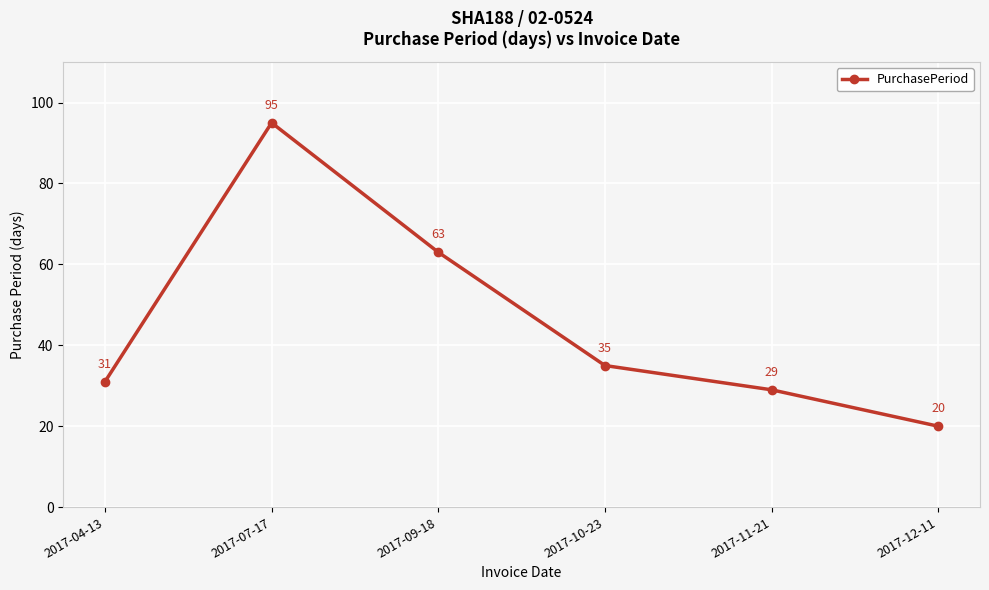

Between 2017-11-21 and 2017-10-23, which is larger?

2017-10-23